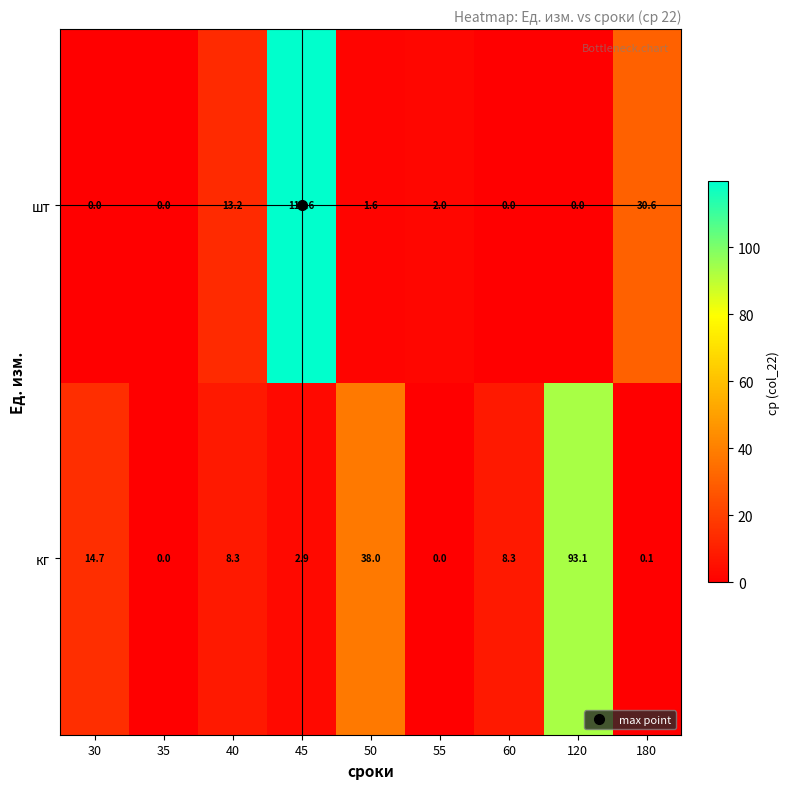

Is it true that кг equals 38.0 at 50?

True